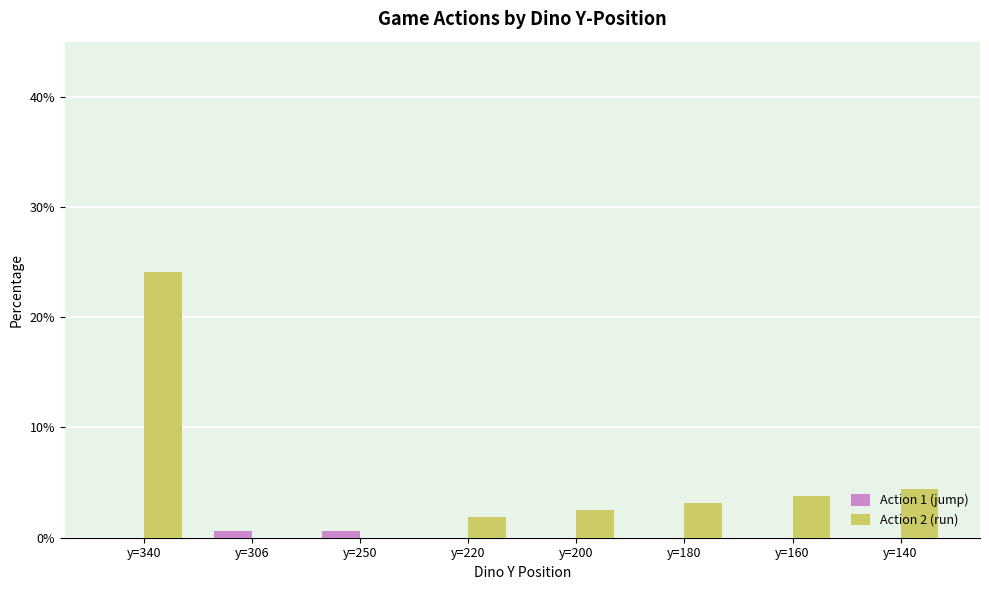

Which label corresponds to the largest value in the chart?

y=340